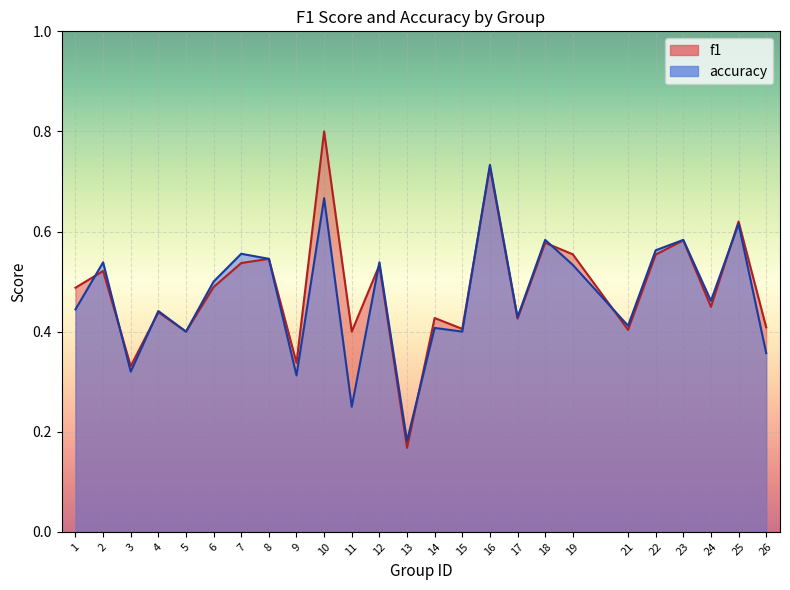

In f1, how many points are lower than both neighbors (excluding endpoints)?

9